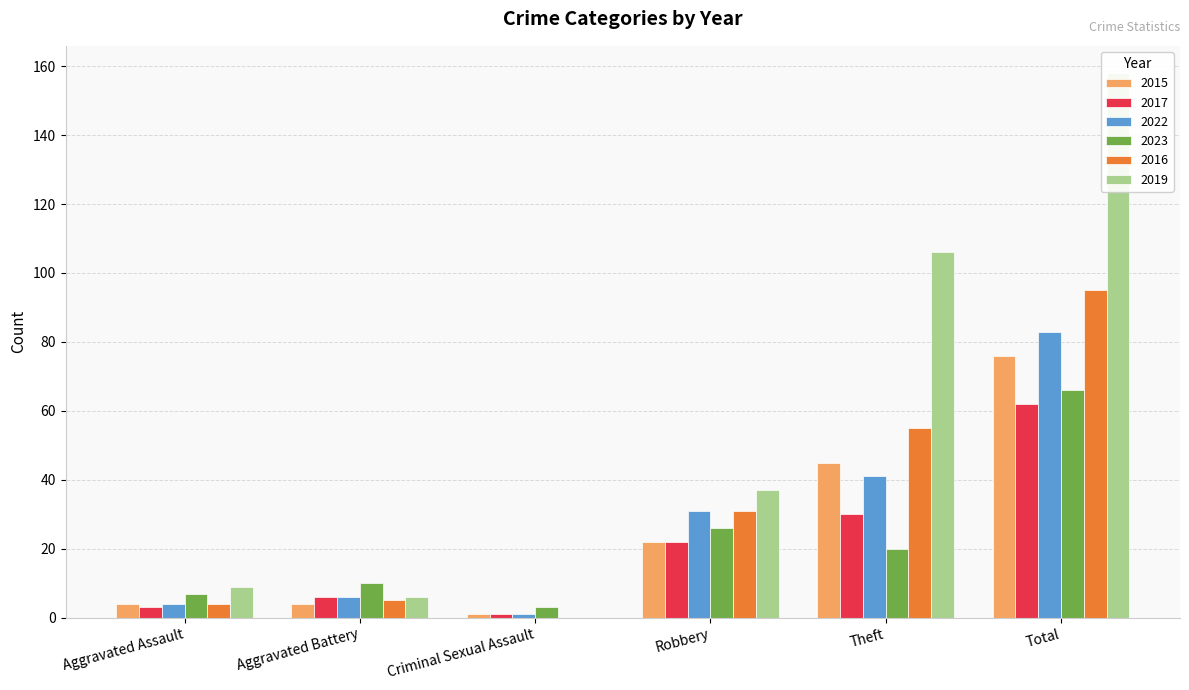

Where is 2022 nearest to the value 42?

Theft